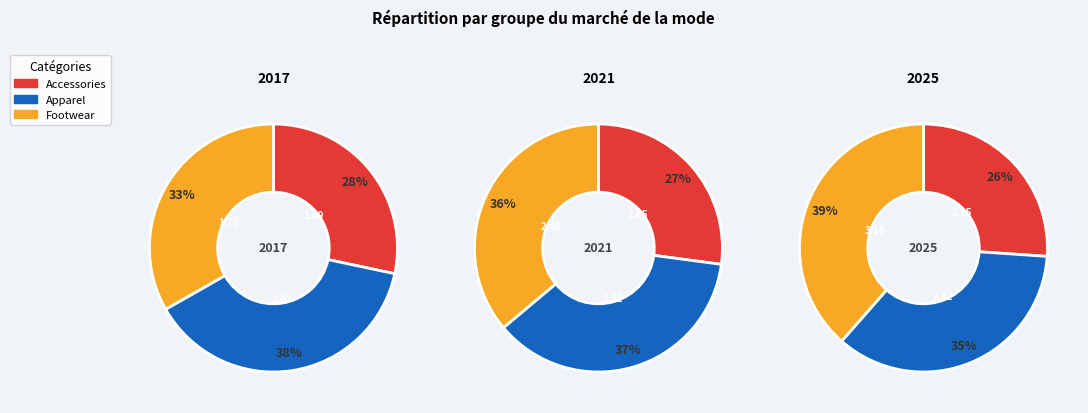

What percentage is the Accessories slice, to the nearest percent?

26%